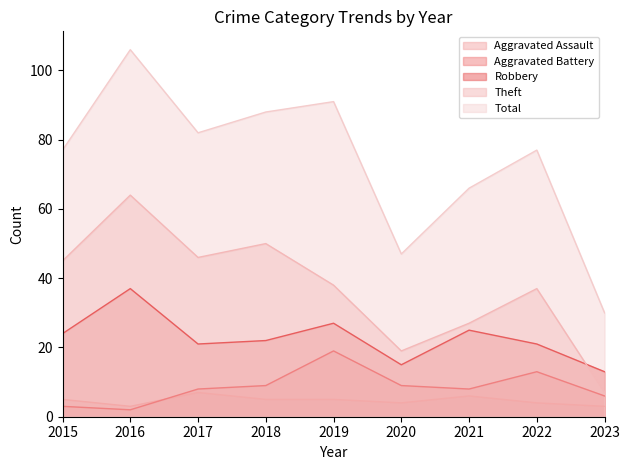

Which label corresponds to the largest value in the chart?

2016